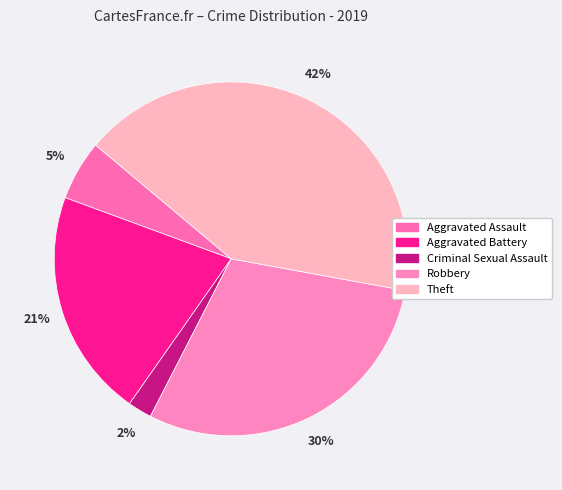

Combined, what portion of the pie is Aggravated Battery and Theft?

62.6%